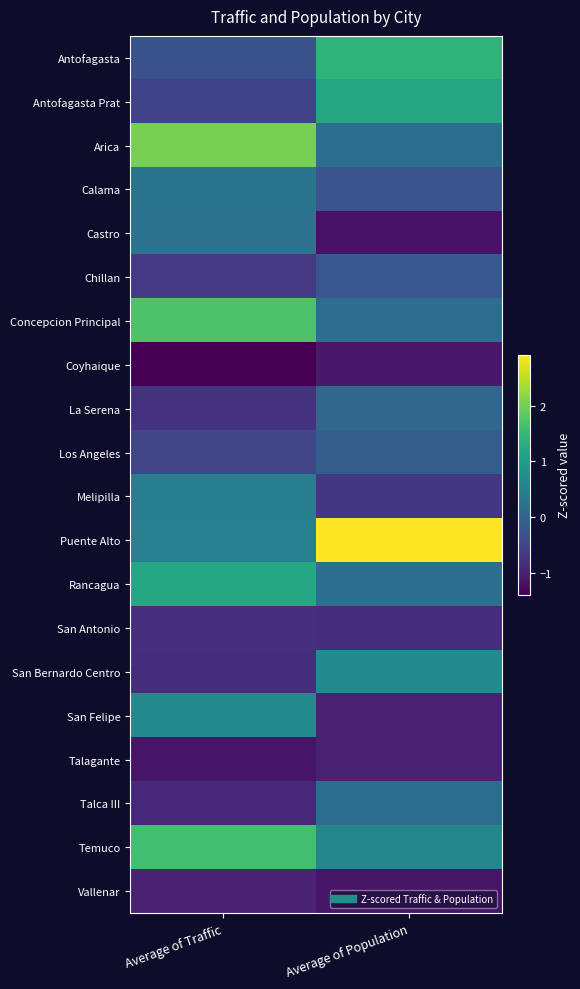

What is the difference between the highest and lowest values at Average of Population?

4.1